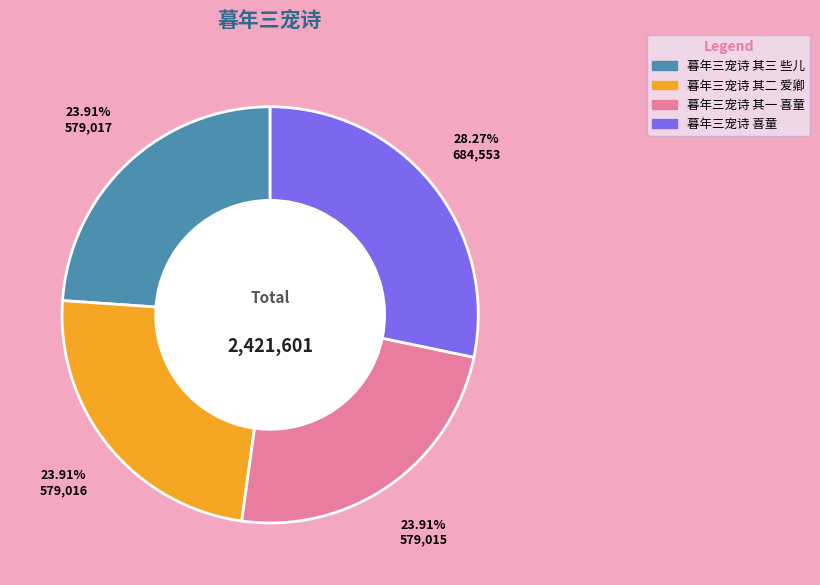

Is there a majority slice in this chart?

No